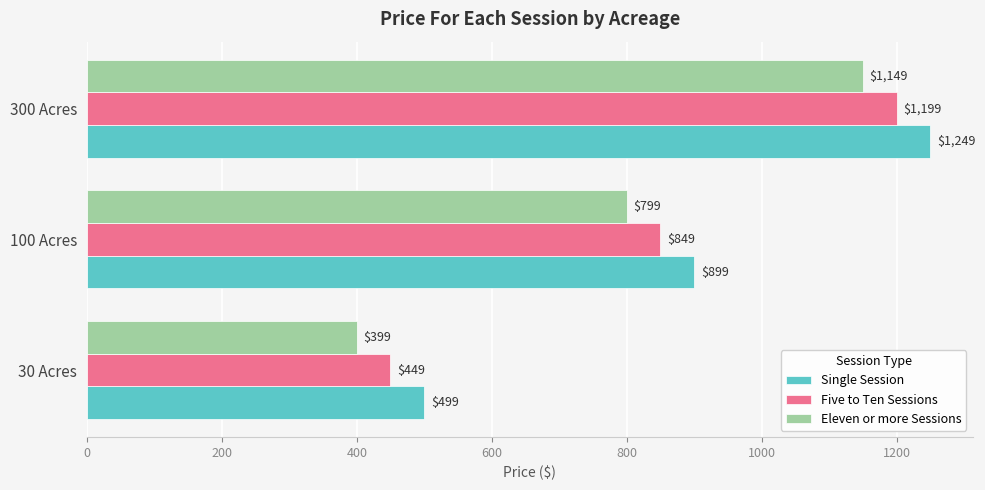

At which category is the sum across all series the highest?

300 Acres